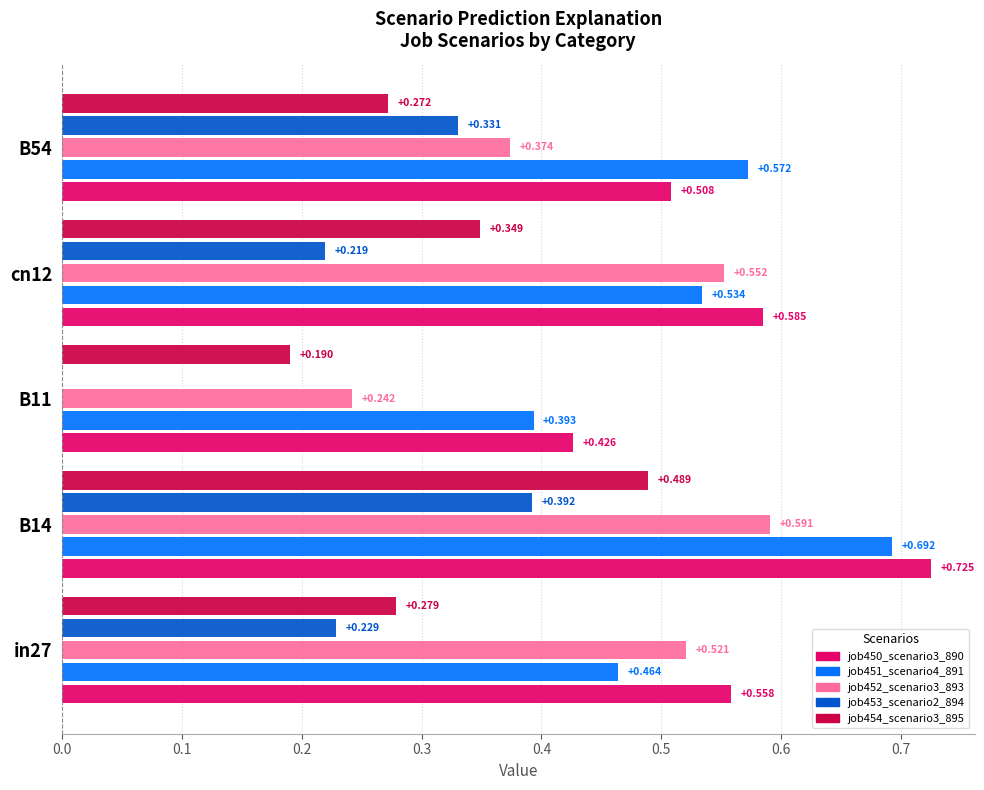

Is the value of job453_scenario2_894 at cn12 greater than the value of job451_scenario4_891 at B11?

No